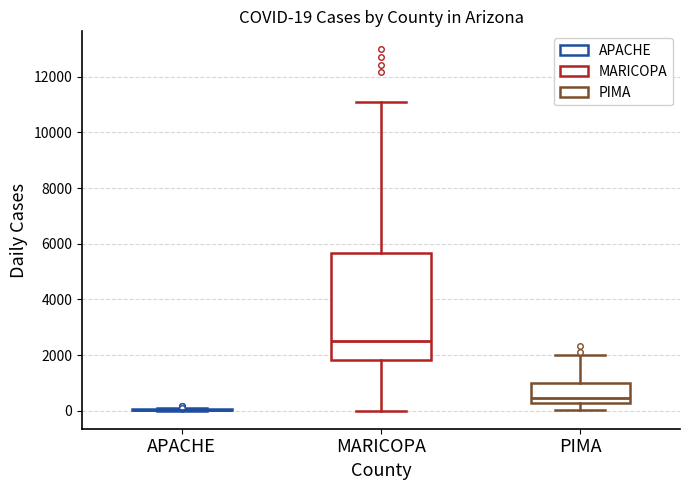

Comparing the boxes themselves (not the whiskers), which one is the tallest?

MARICOPA